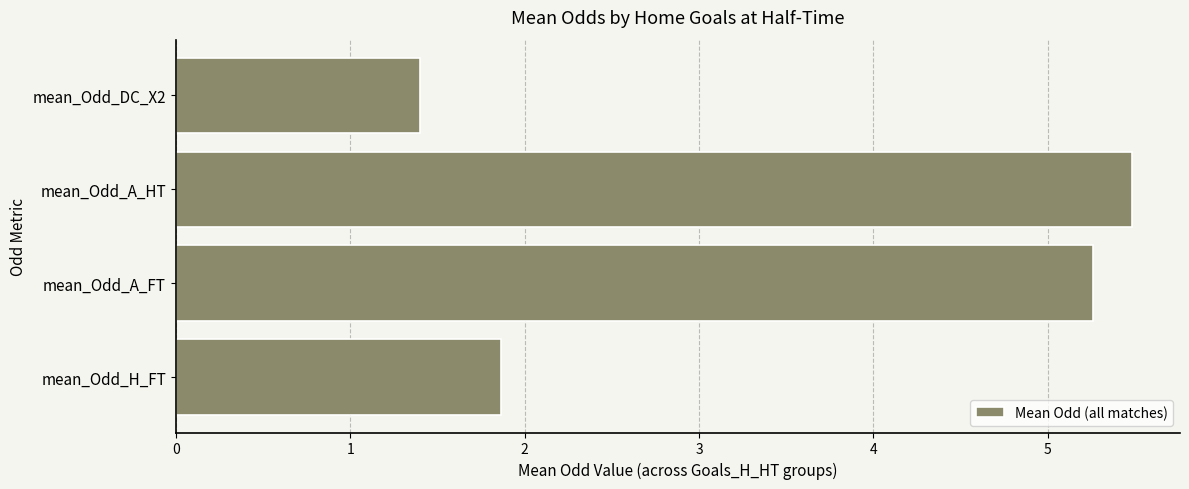

List the labels in order of value, smallest first.

mean_Odd_DC_X2, mean_Odd_H_FT, mean_Odd_A_FT, mean_Odd_A_HT